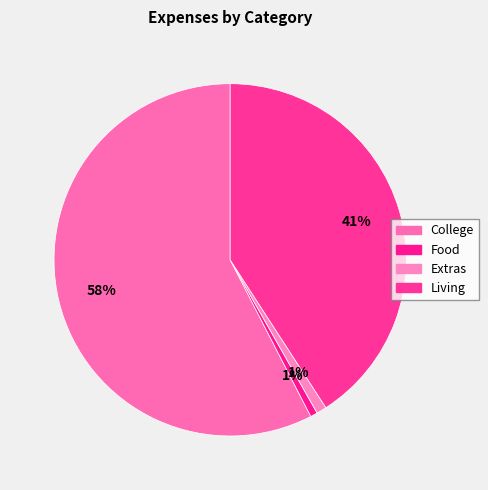

Which category has the smallest portion of the pie?

Food